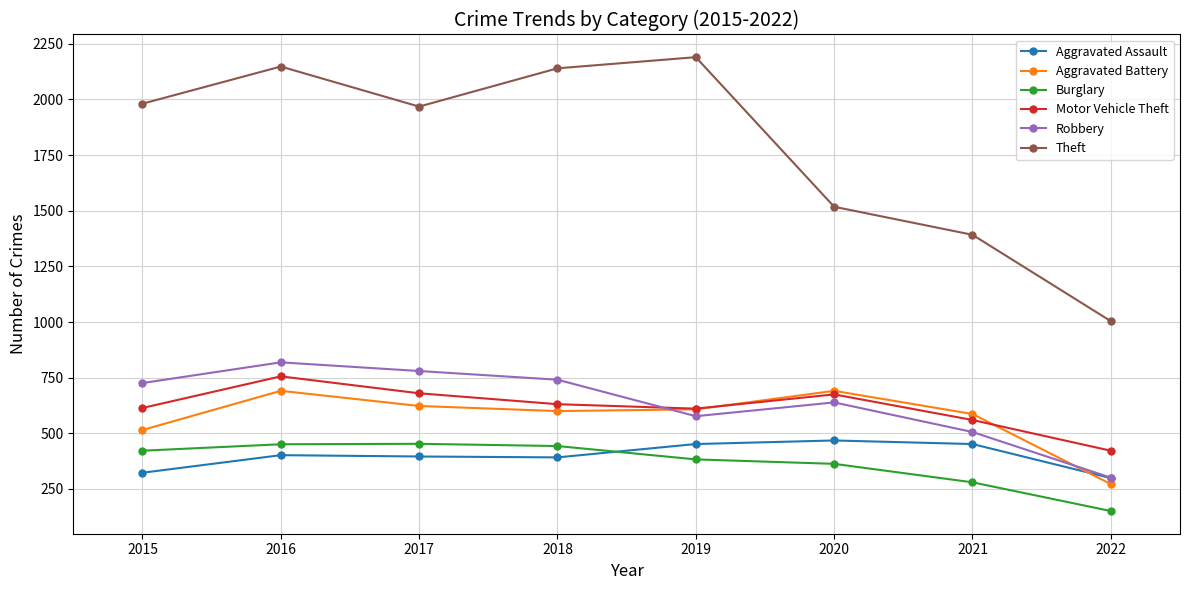

True or false: Burglary and Robbery cross at least once.

False